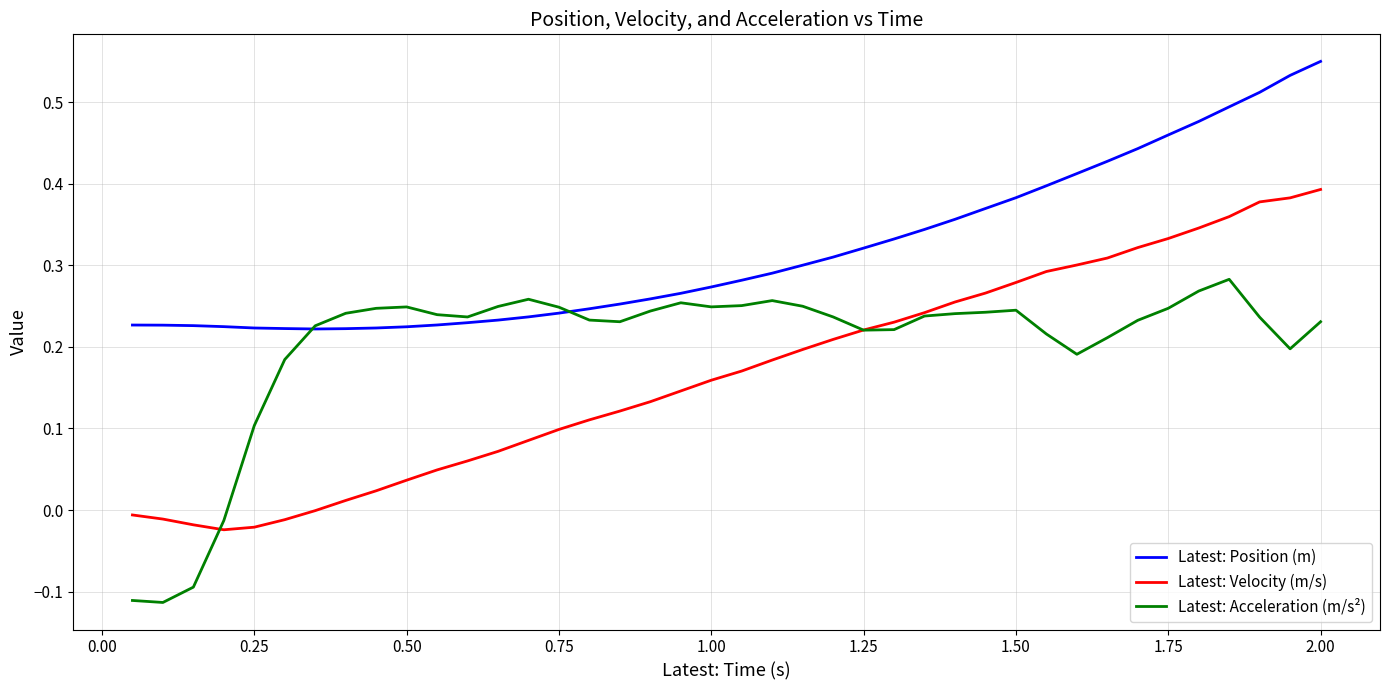

Which series has the largest total across all categories?

Latest: Position (m)